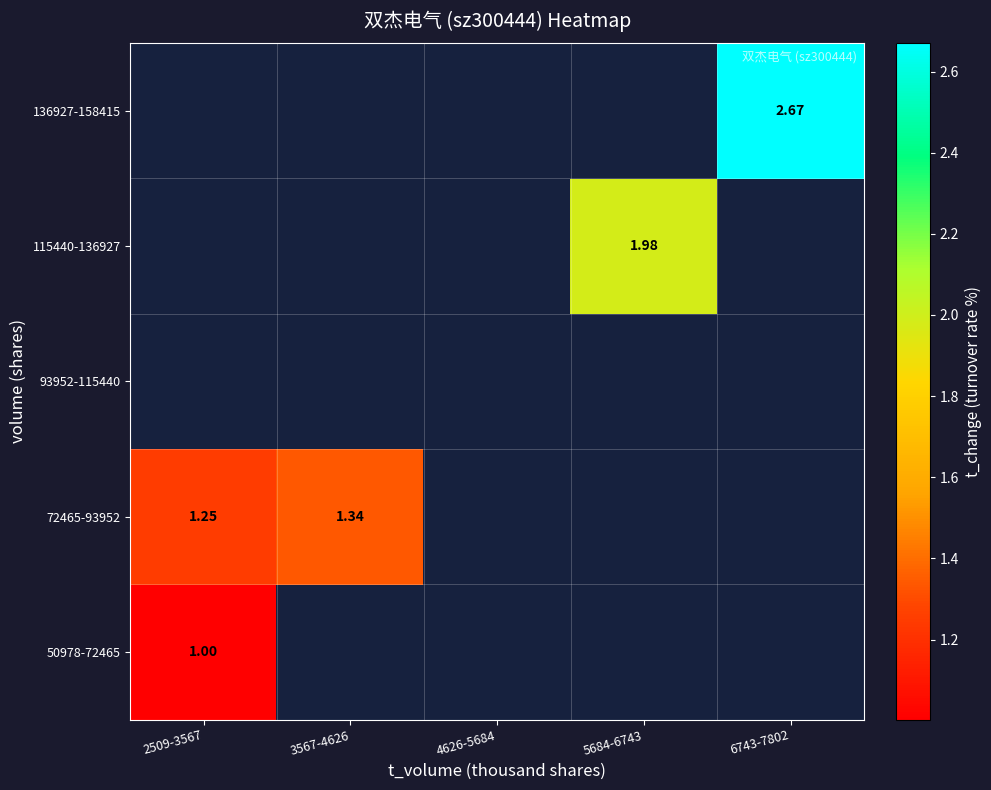

Rank the series at 3567-4626 from lowest to highest value.

50978-72465, 72465-93952, 93952-115440, 115440-136927, 136927-158415